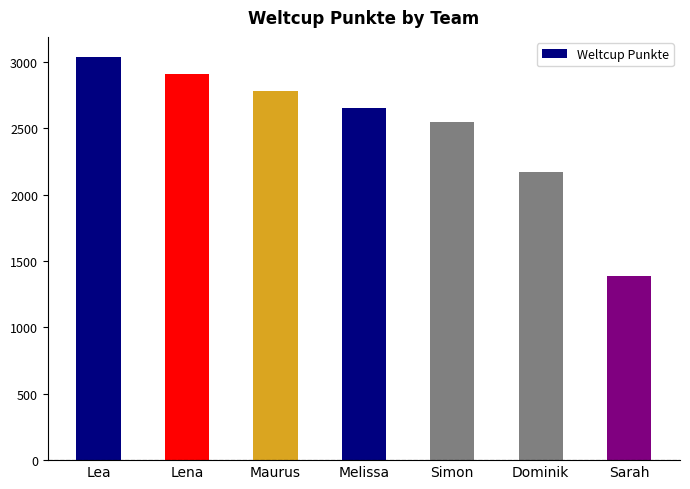

What is the label of the 4th bar from the right?

Melissa